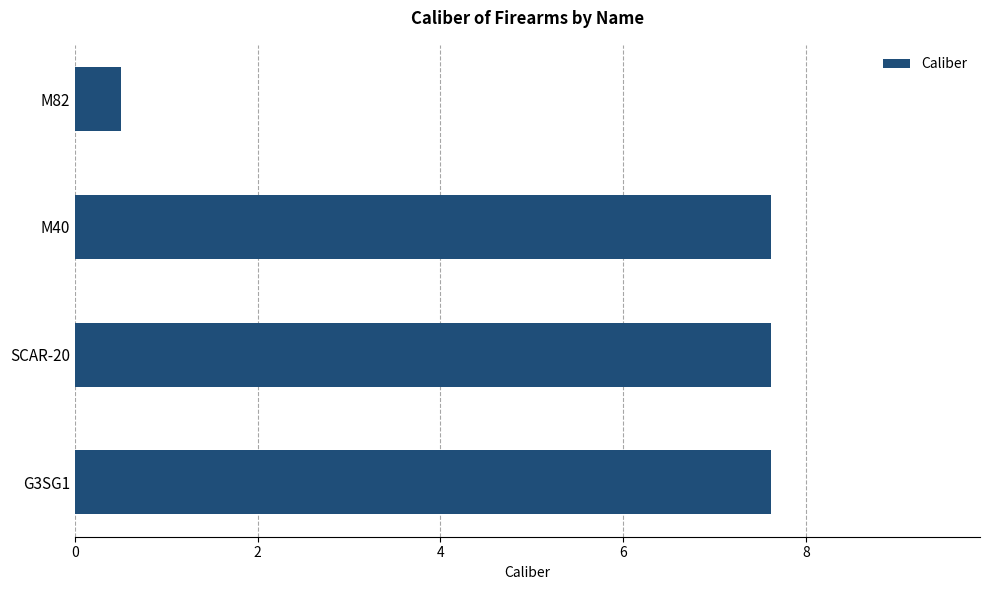

What is the sum of all values?

23.4